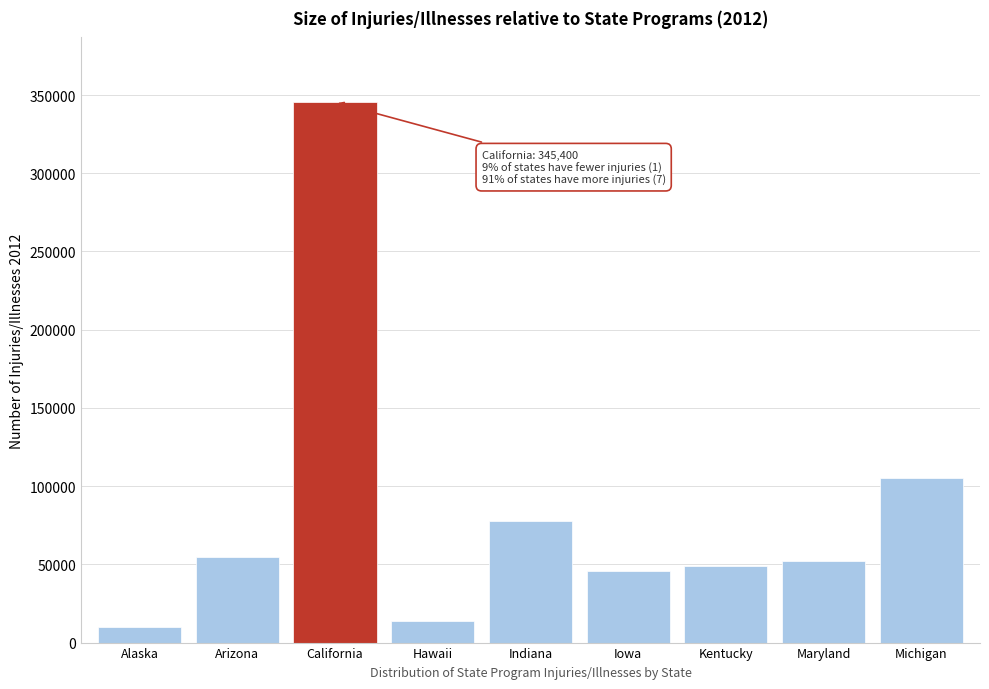

Reading left to right, list all the values displayed in this chart.

9700	54400	345400	13700	77900	45600	48900	51900	105500